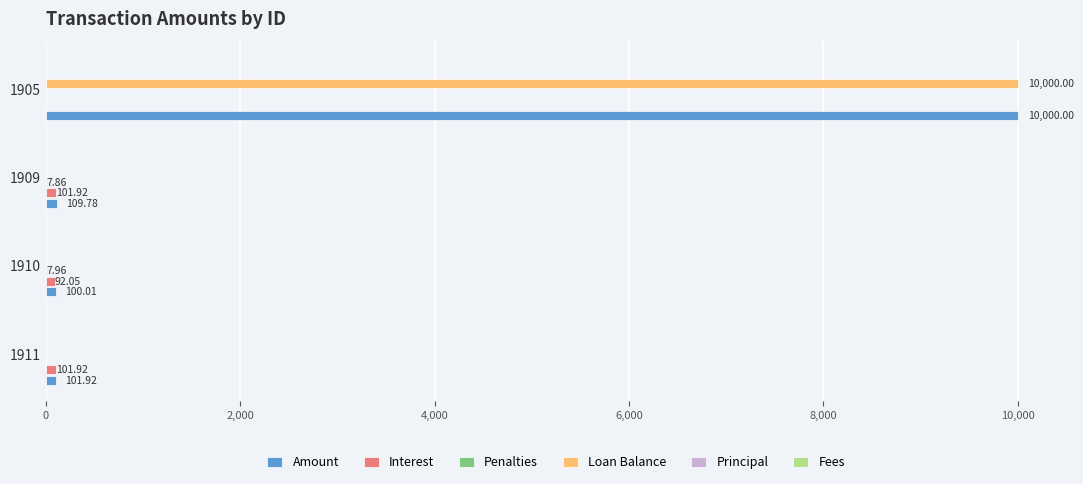

At which category is the sum across all series the highest?

1905